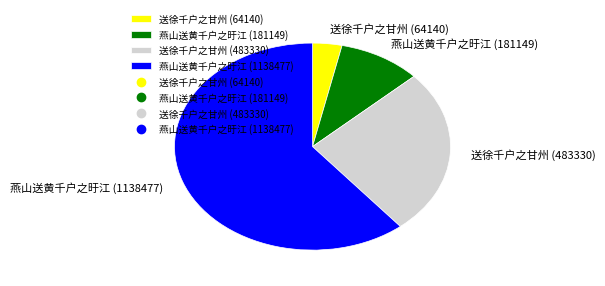

Which has a higher value, 送徐千户之甘州 (64140) or 燕山送黄千户之旴江 (1138477)?

燕山送黄千户之旴江 (1138477)